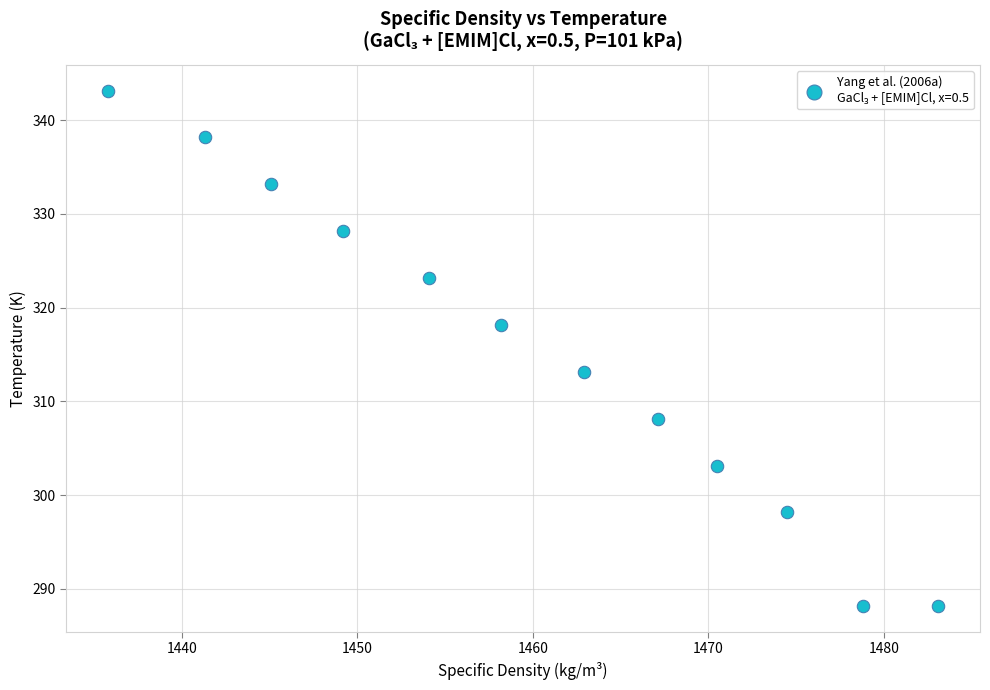

What is the average X value?

1460.0